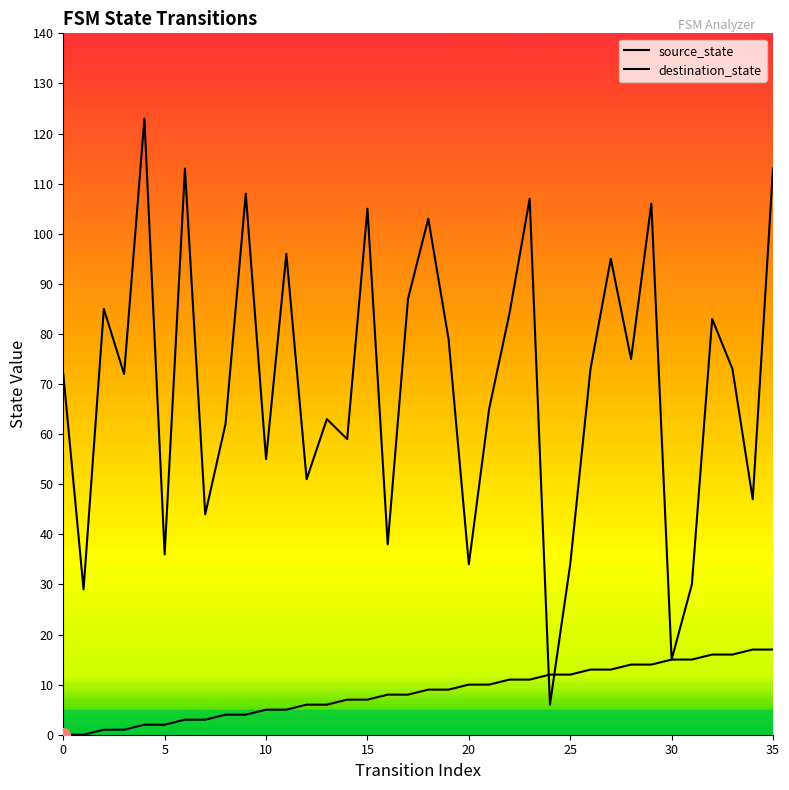

Reading left to right, what are all the values shown in this chart?

source_state: 0	0	1	1	2	2	3	3	4	4	5	5	6	6	7	7	8	8	9	9	10	10	11	11	12	12	13	13	14	14	15	15	16	16	17	17
destination_state: 72	29	85	72	123	36	113	44	62	108	55	96	51	63	59	105	38	87	103	79	34	65	84	107	6	34	73	95	75	106	15	30	83	73	47	113